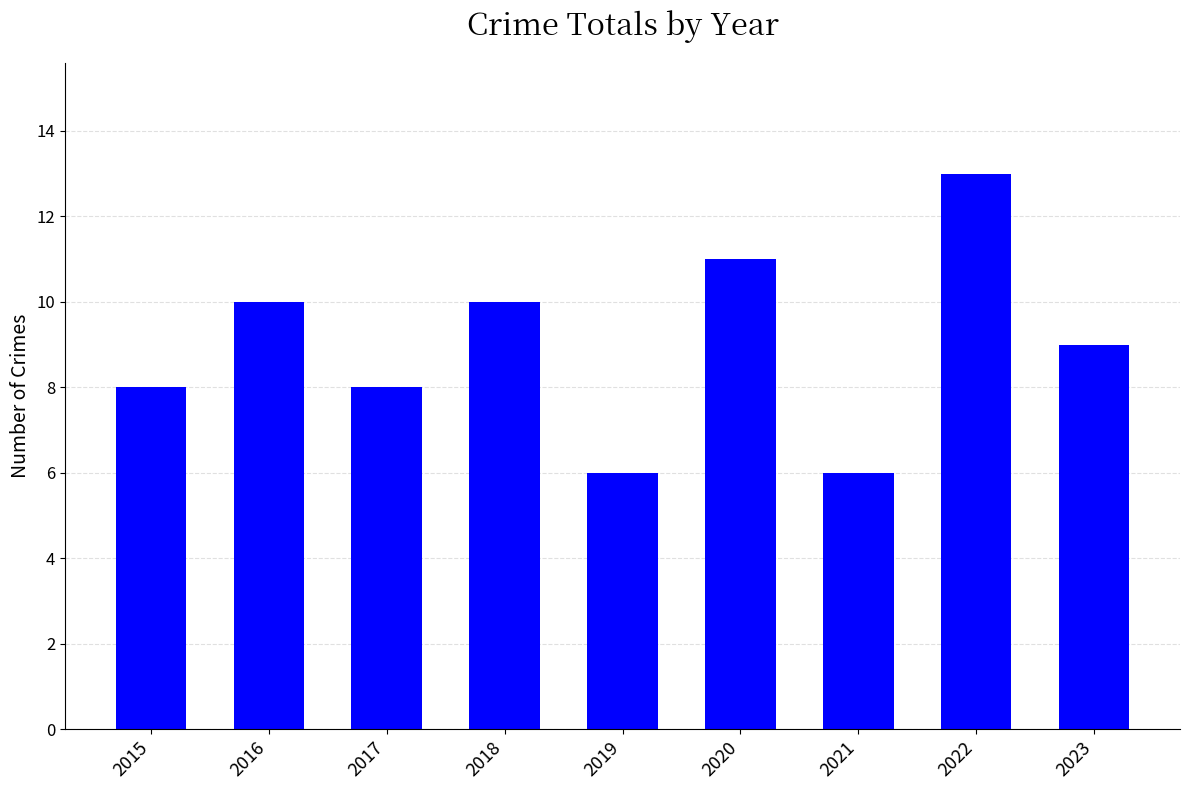

Count the values in the range 8 to 10.

5